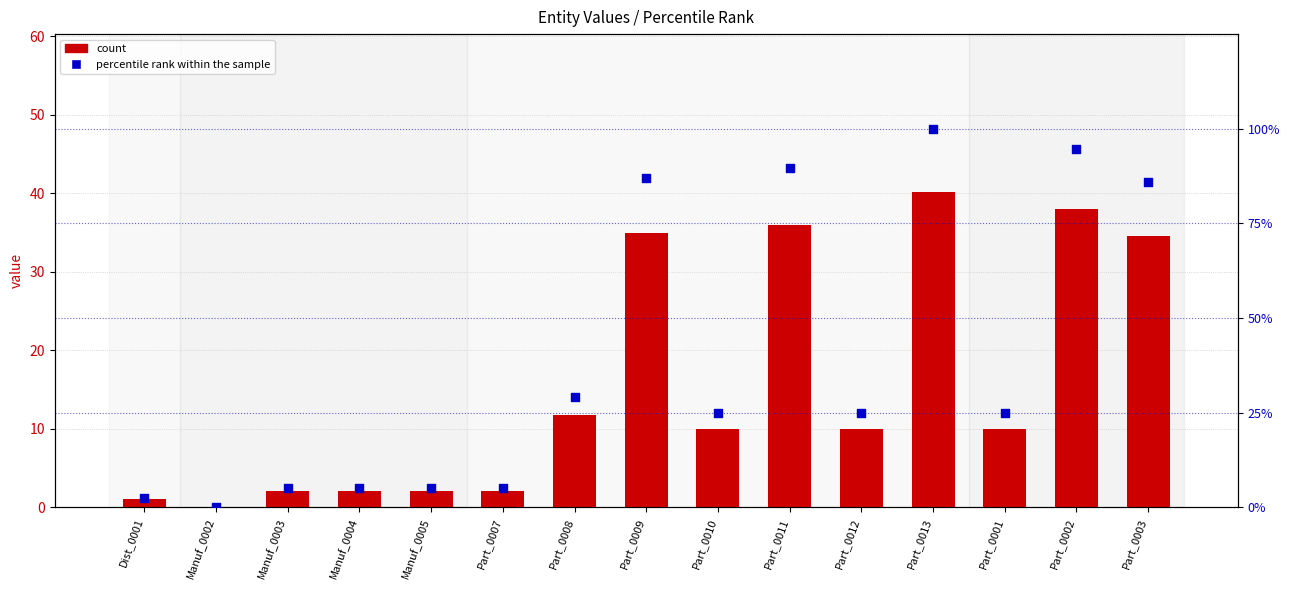

What are all the series names shown in the legend?

count, percentile rank within the sample